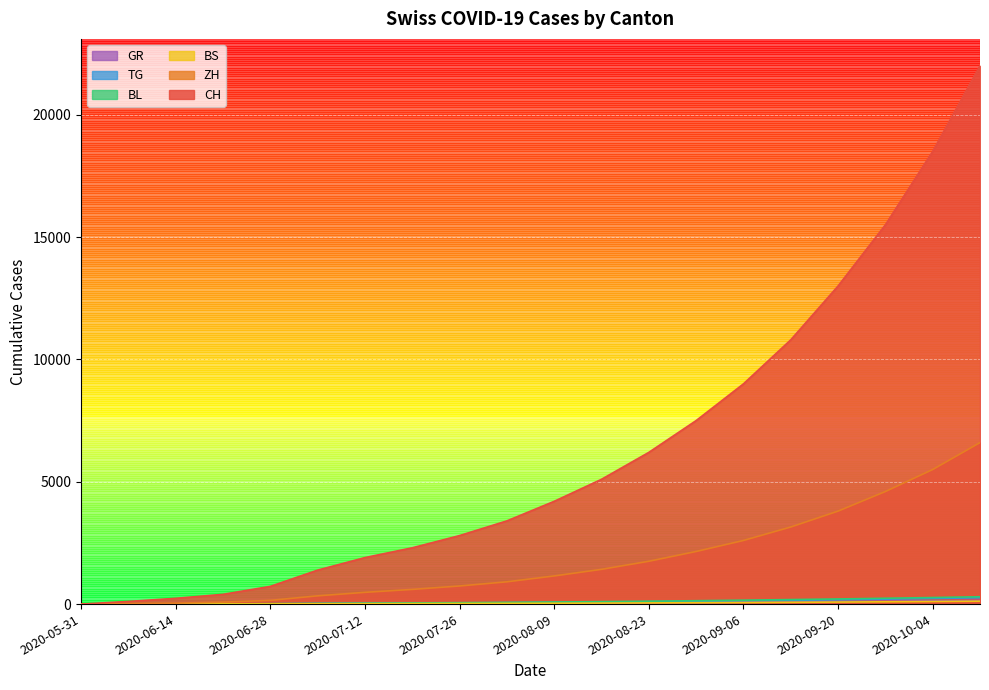

What is the total value across all series at 2020-09-20?

17371